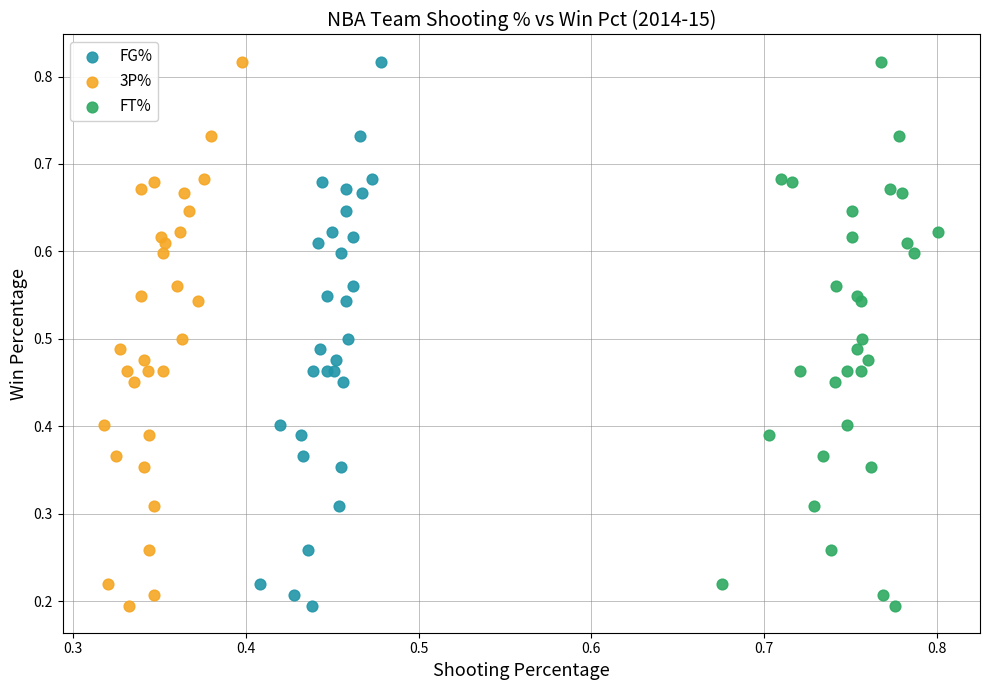

What are all the series names shown in the legend?

FG%, 3P%, FT%